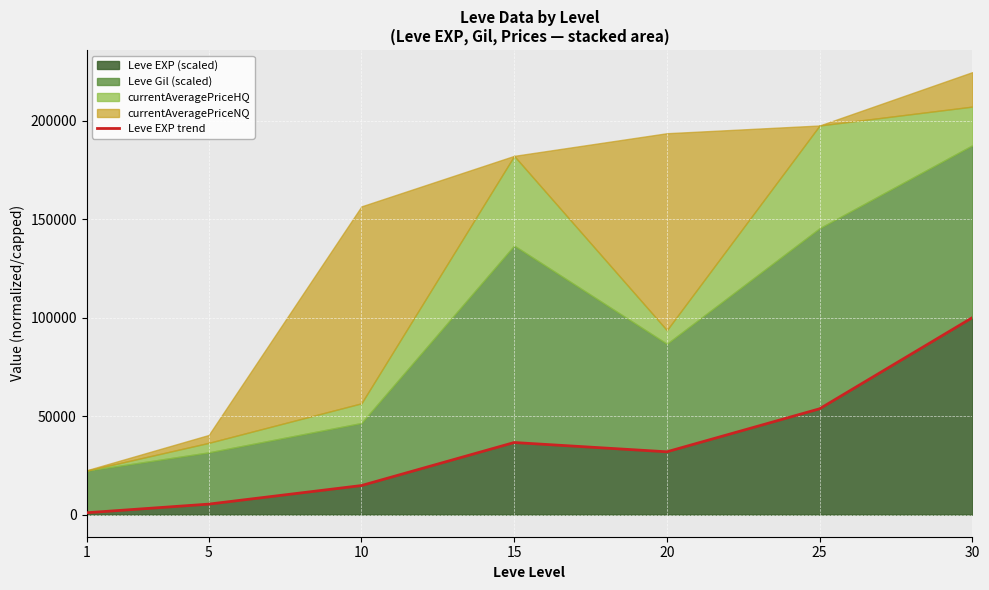

How many lines are shown in the chart?

1